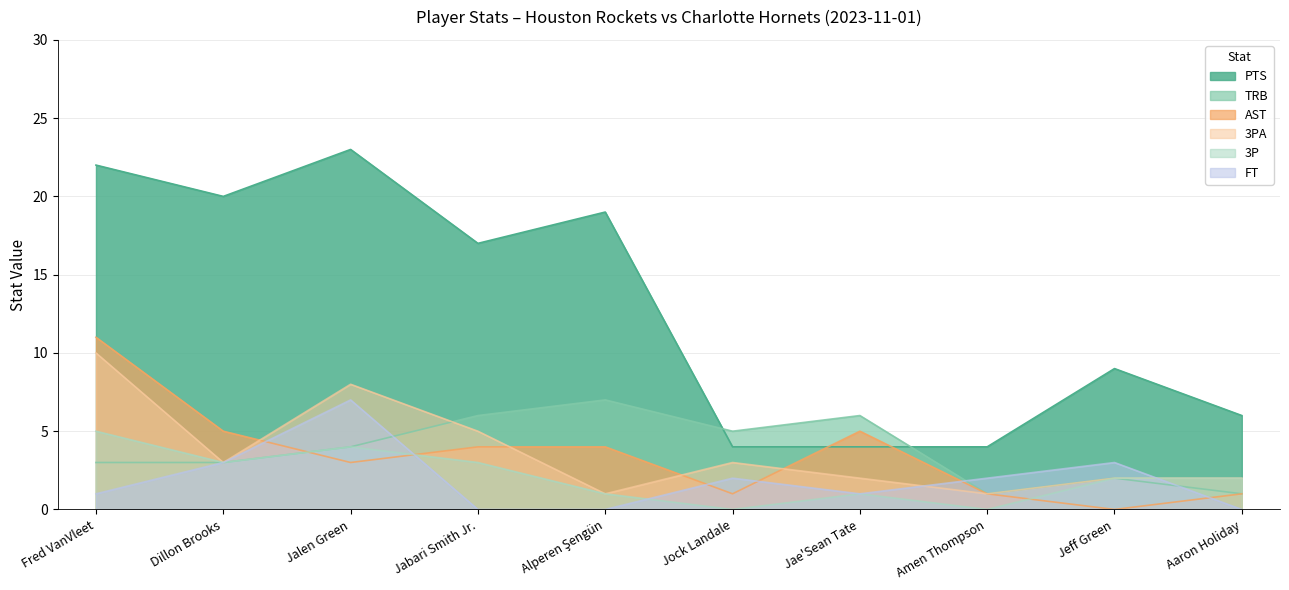

What is the maximum value for 3P?

5